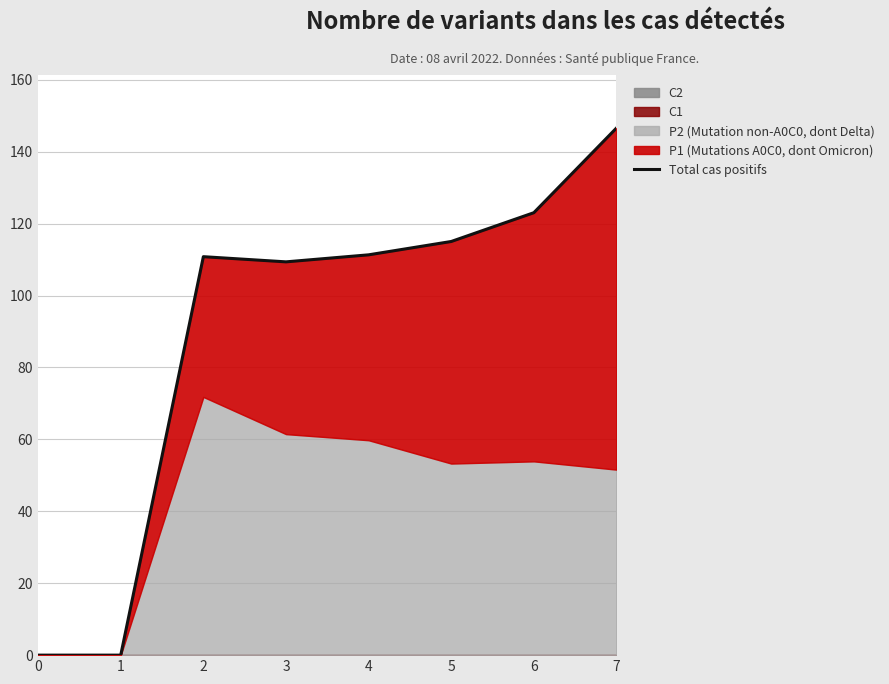

What is the value of the 8th point from the left?

146.6